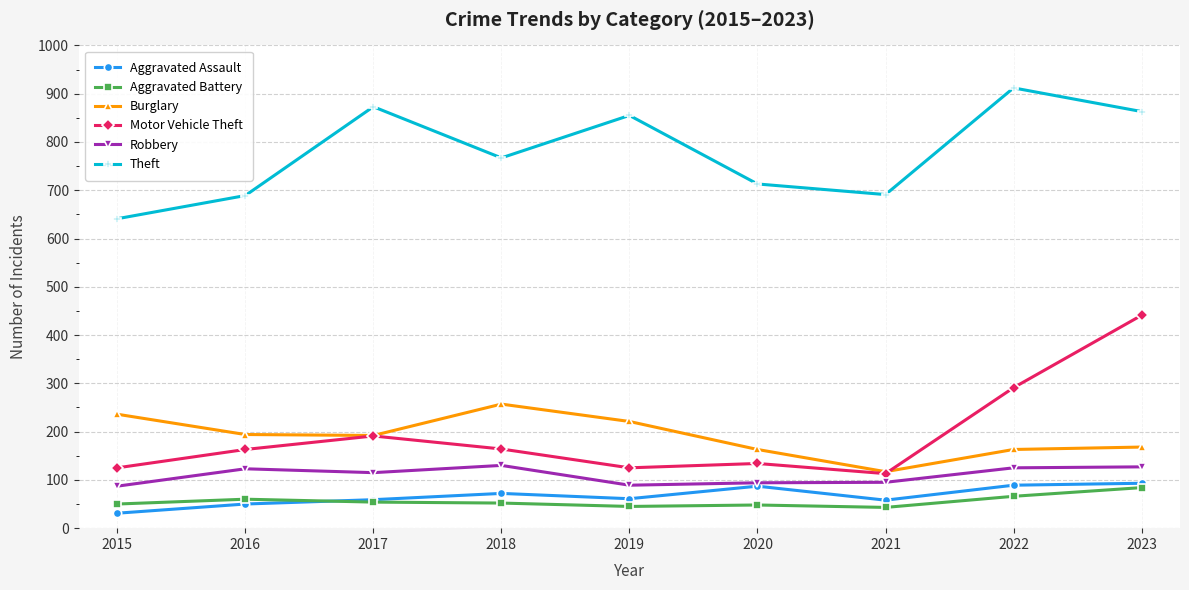

What is the total value across all series at 2017?

1484